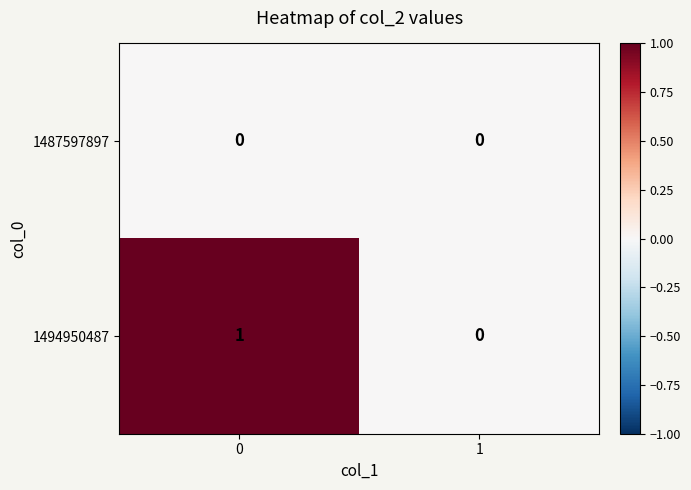

Rank the categories by 1494950487 value from highest to lowest.

0, 1